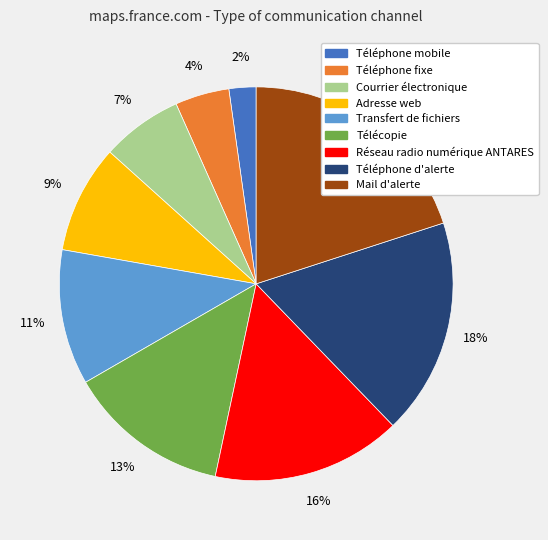

What is the ratio of the value at Téléphone d'alerte to the value at Réseau radio numérique ANTARES?

1.1